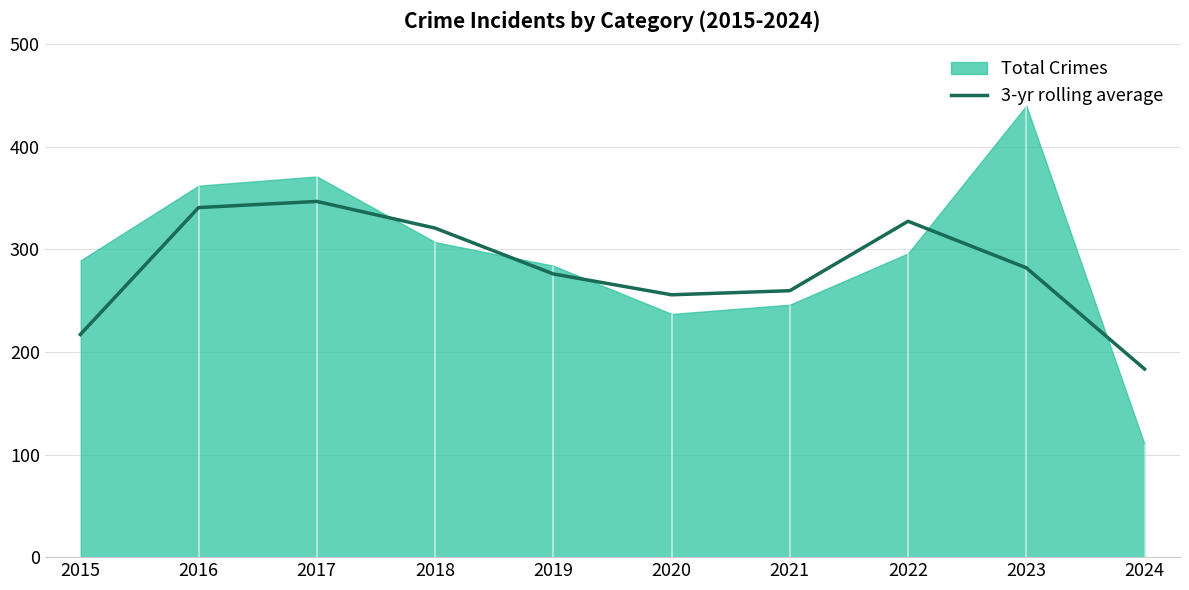

Where is the first local maximum?

2017